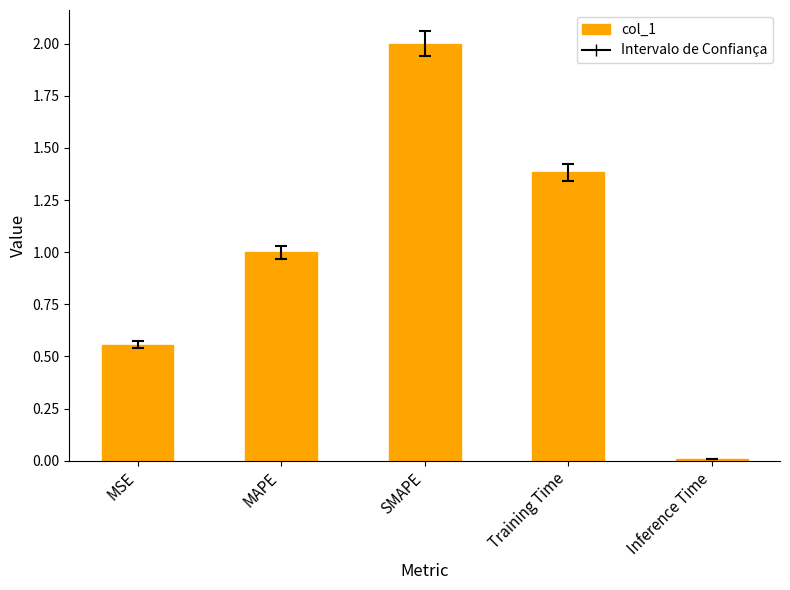

What is the difference between the maximum and minimum values?

2.0